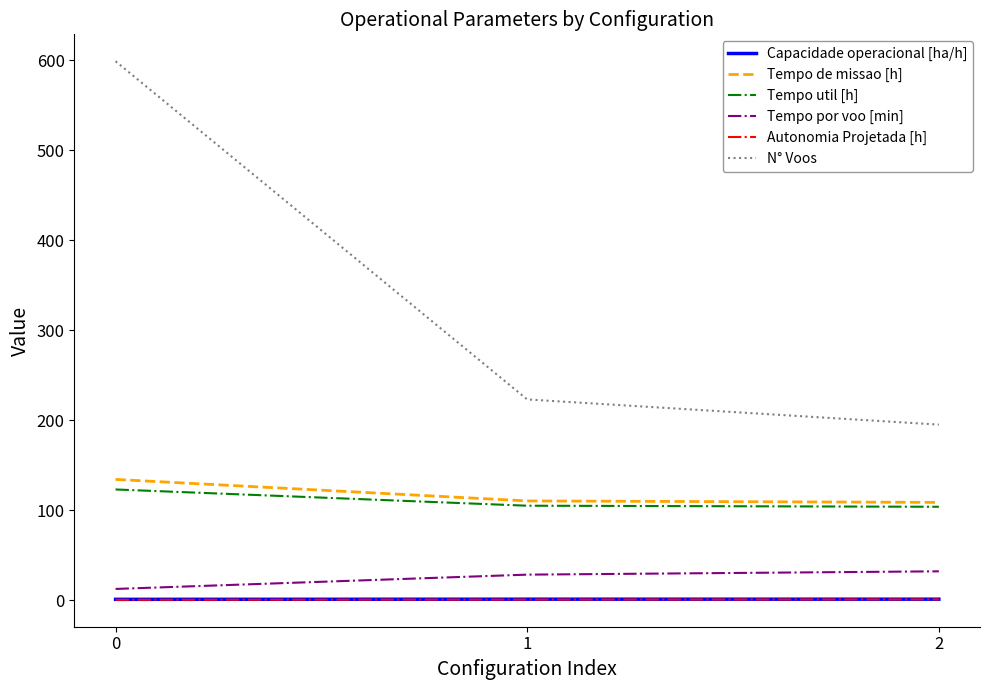

Is it true that Autonomia Projetada [h] equals 0.5 at 1?

True